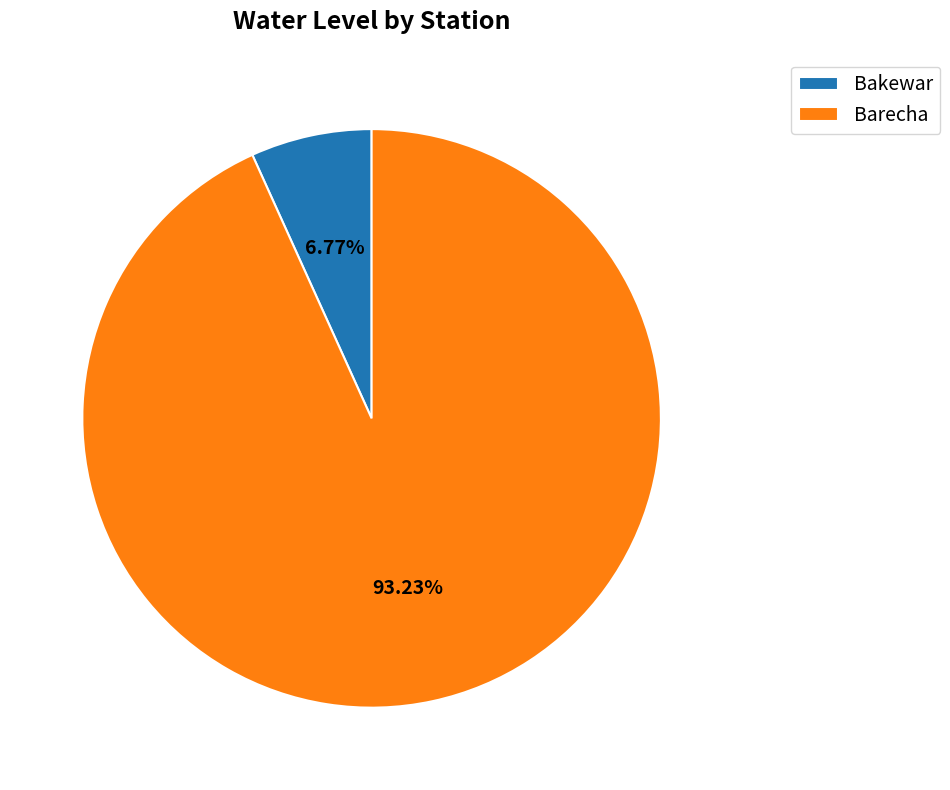

Rank the categories by value from lowest to highest.

Bakewar, Barecha